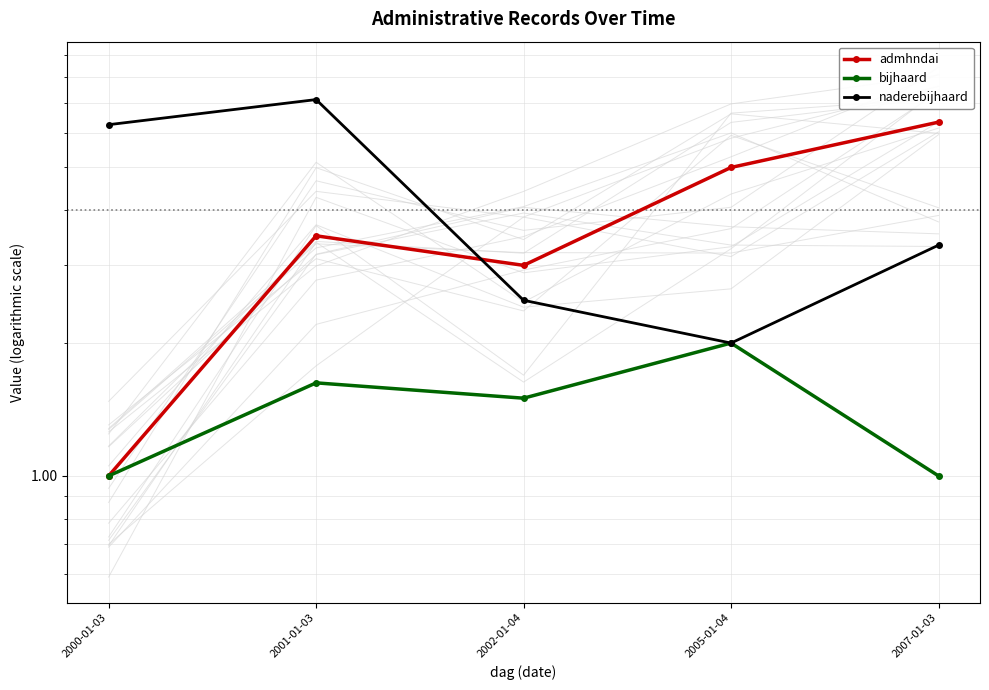

What is the approximate value of naderebijhaard at 2000-01-03?

6.2